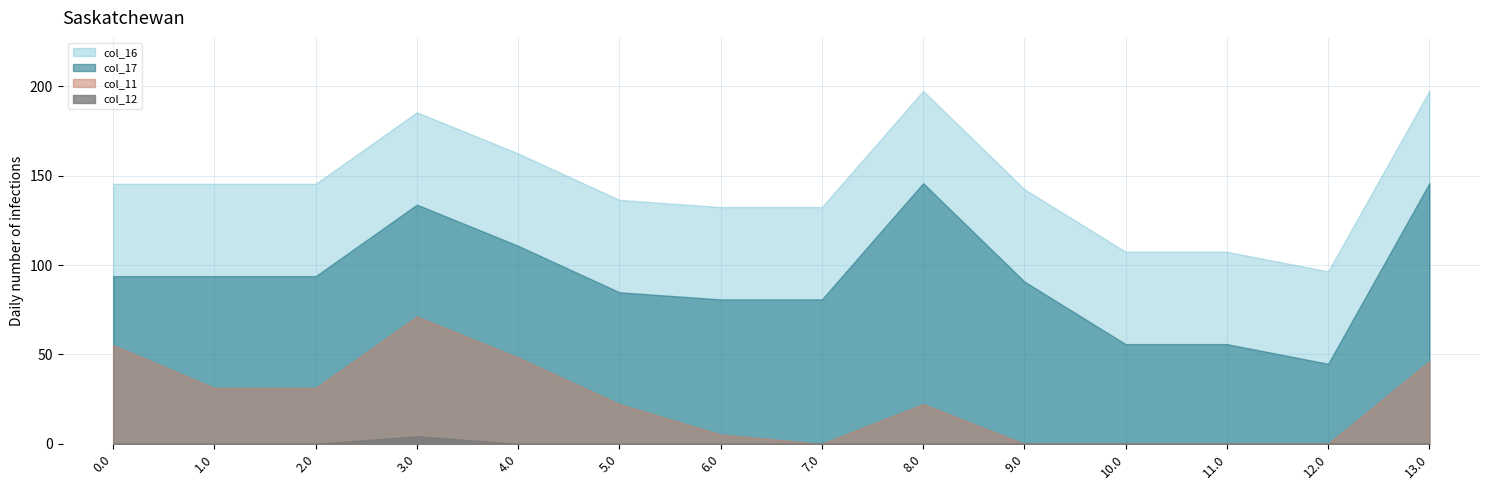

Which series has the largest range (max minus min)?

col_16